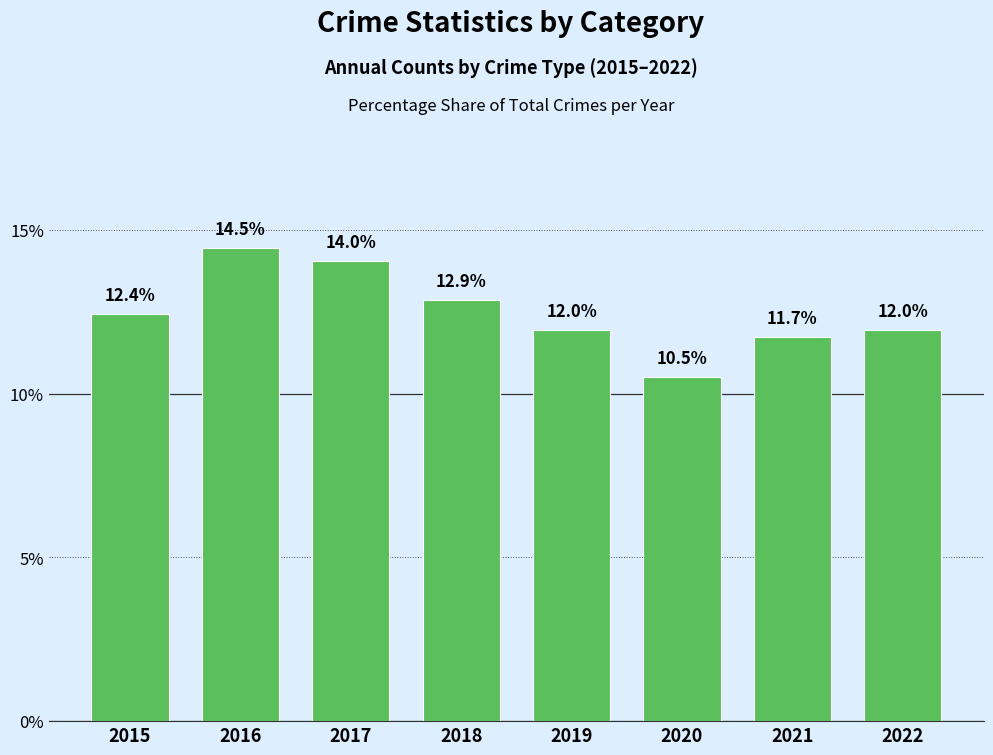

What is the change in value from 2015 to 2019?

-0.5